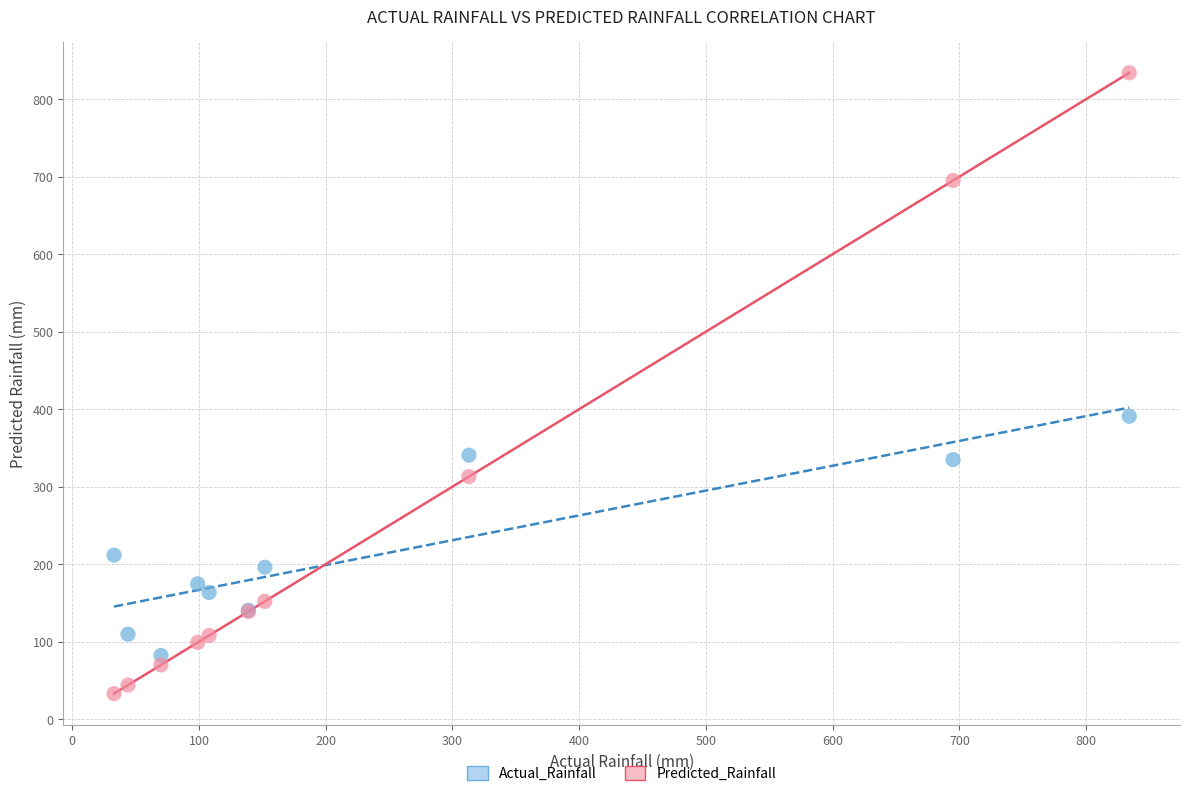

What are all the series names shown in the legend?

Actual_Rainfall, Predicted_Rainfall